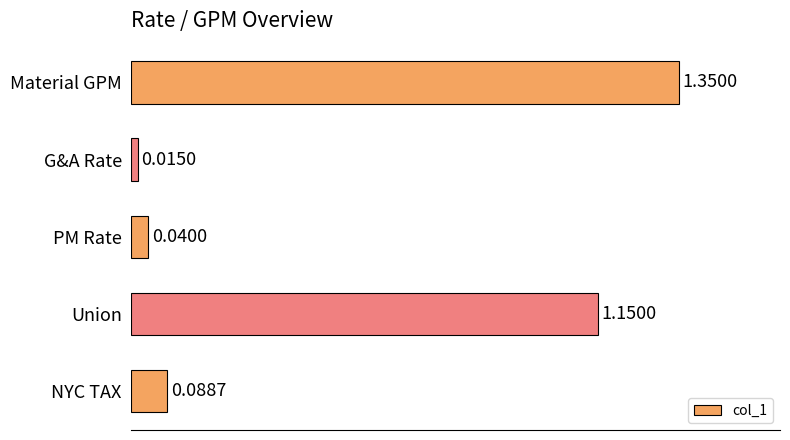

At which category does the chart reach its minimum across all series?

G&A Rate